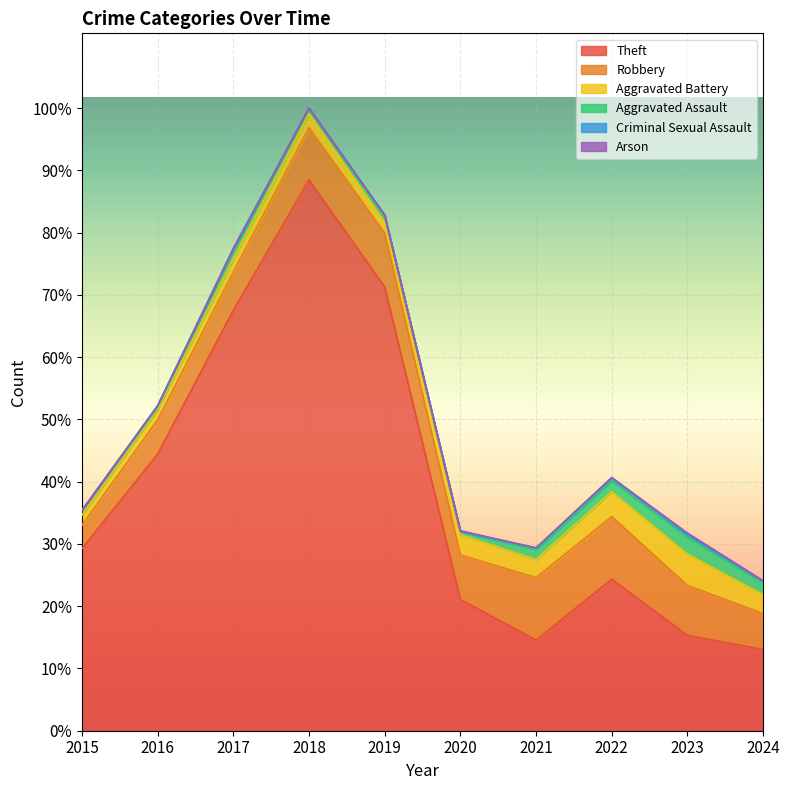

Does the chart display data point markers on the line(s)?

No